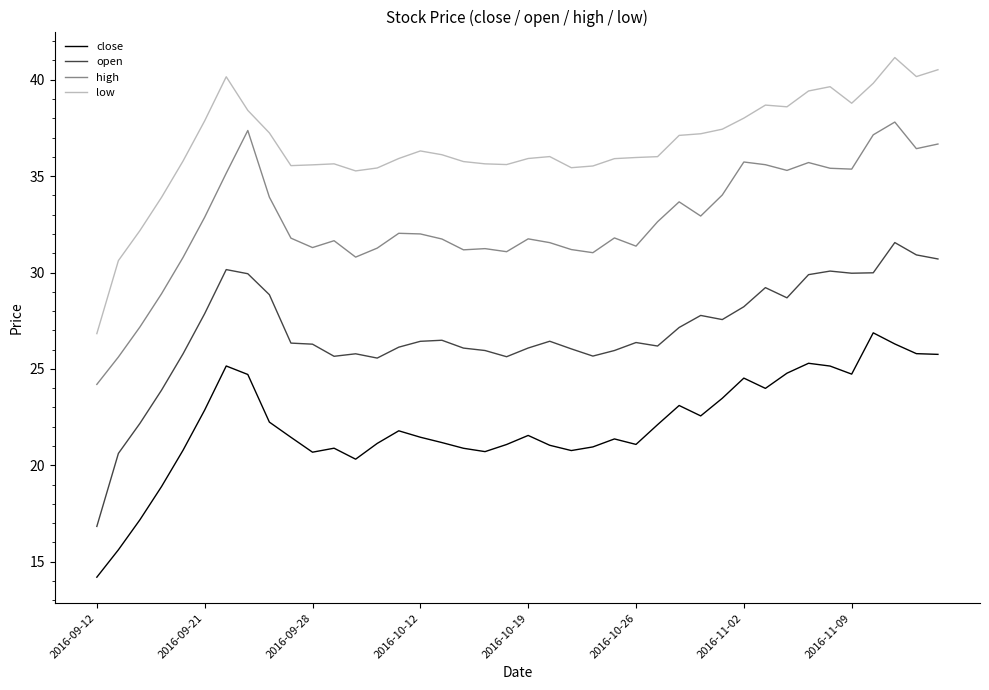

How many lines are shown in the chart?

4